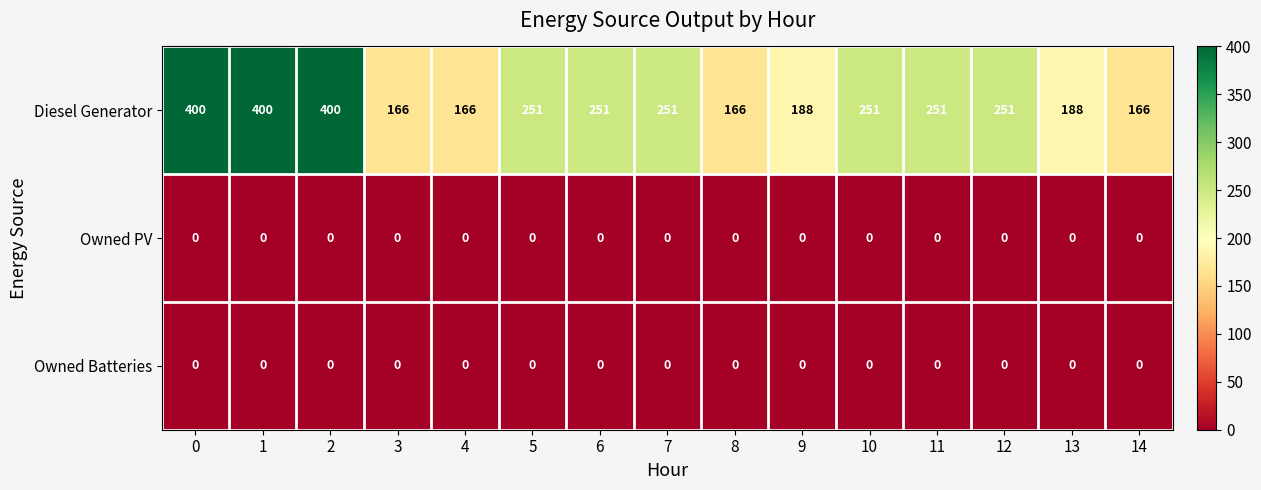

Which series has the widest spread of values?

Diesel Generator